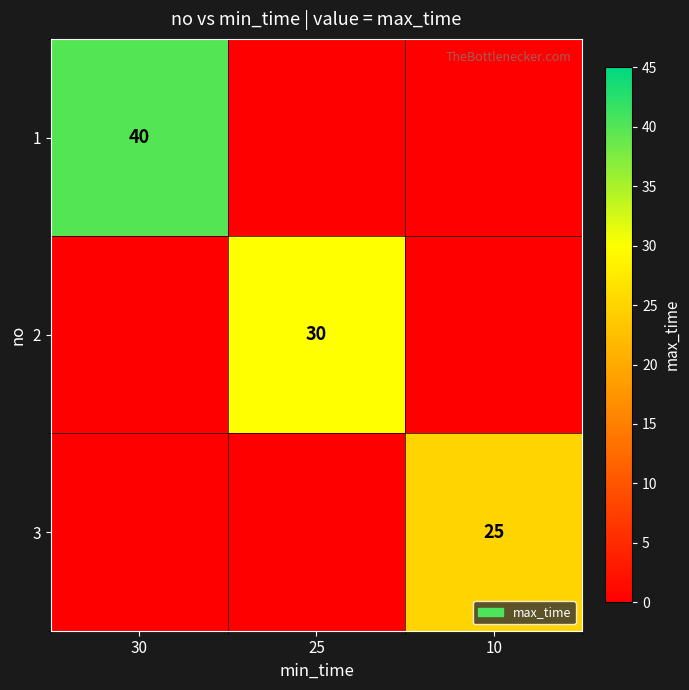

The value of 2 at 25 is 30. True or false?

True